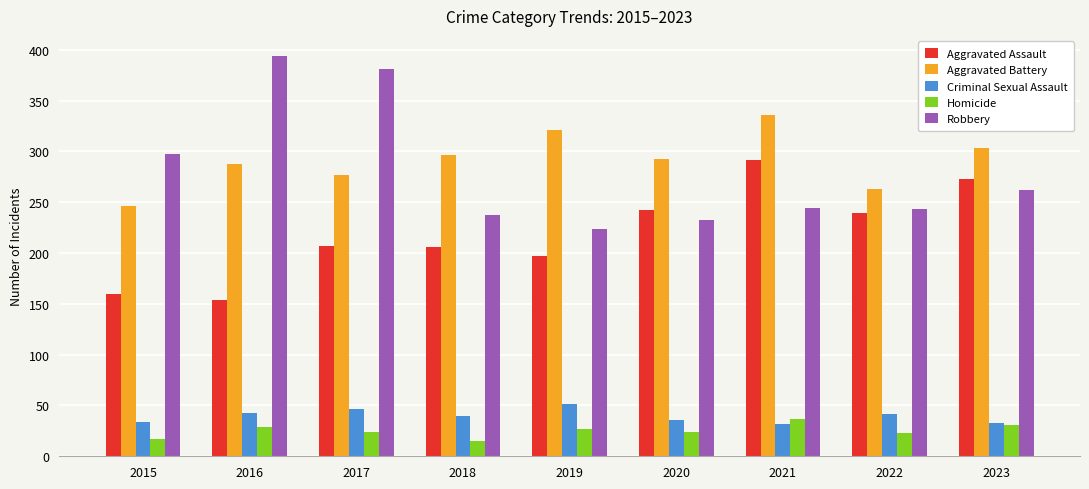

Is it true that Criminal Sexual Assault equals 32 at 2021?

True